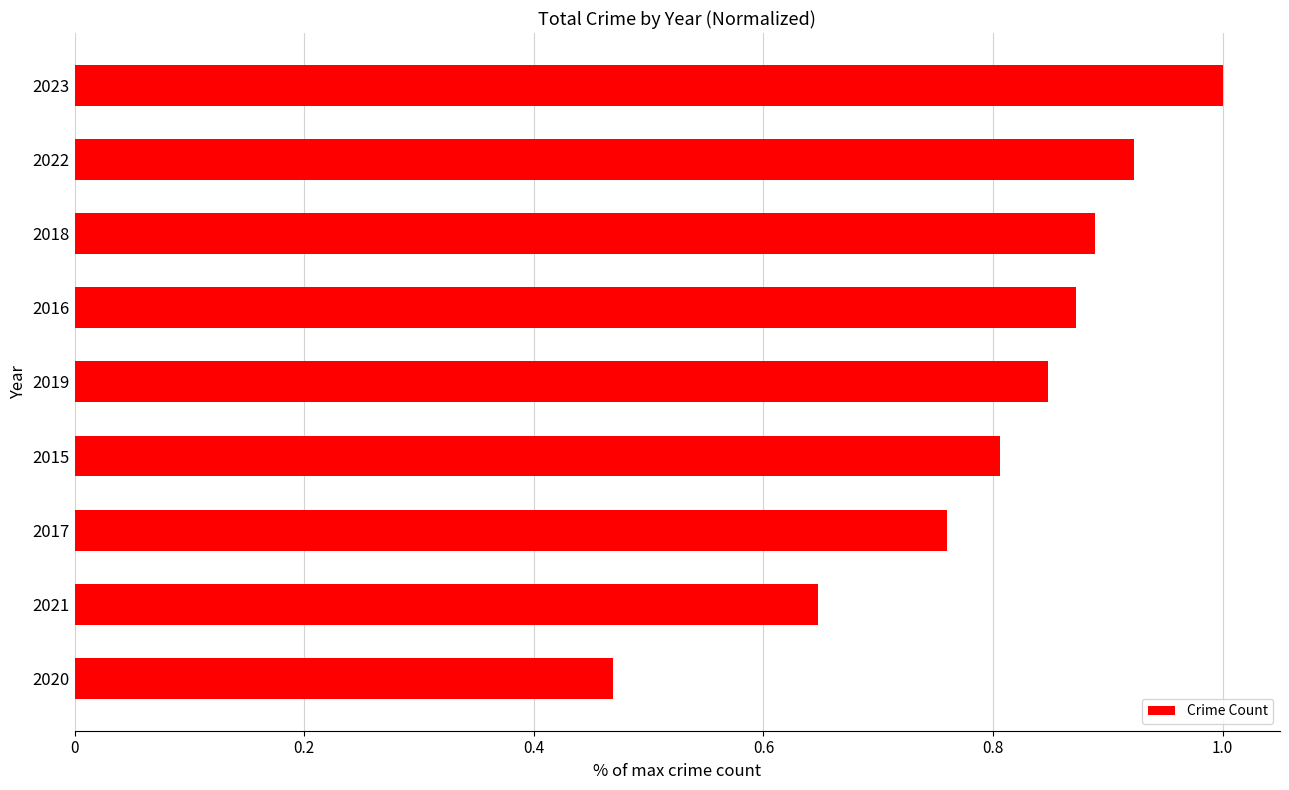

How many values are between 0 and 1?

9